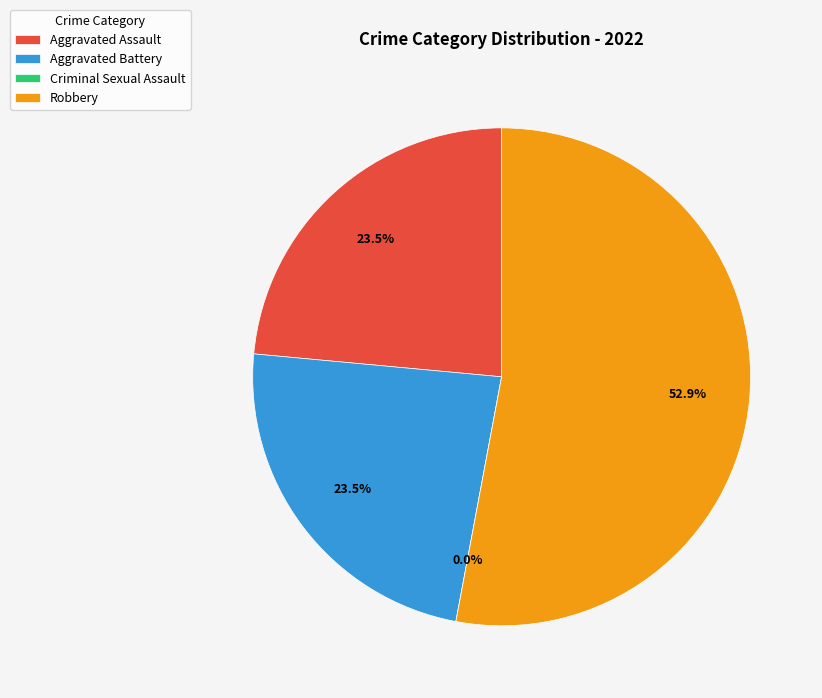

What portion of the pie excludes Aggravated Assault?

76.5%